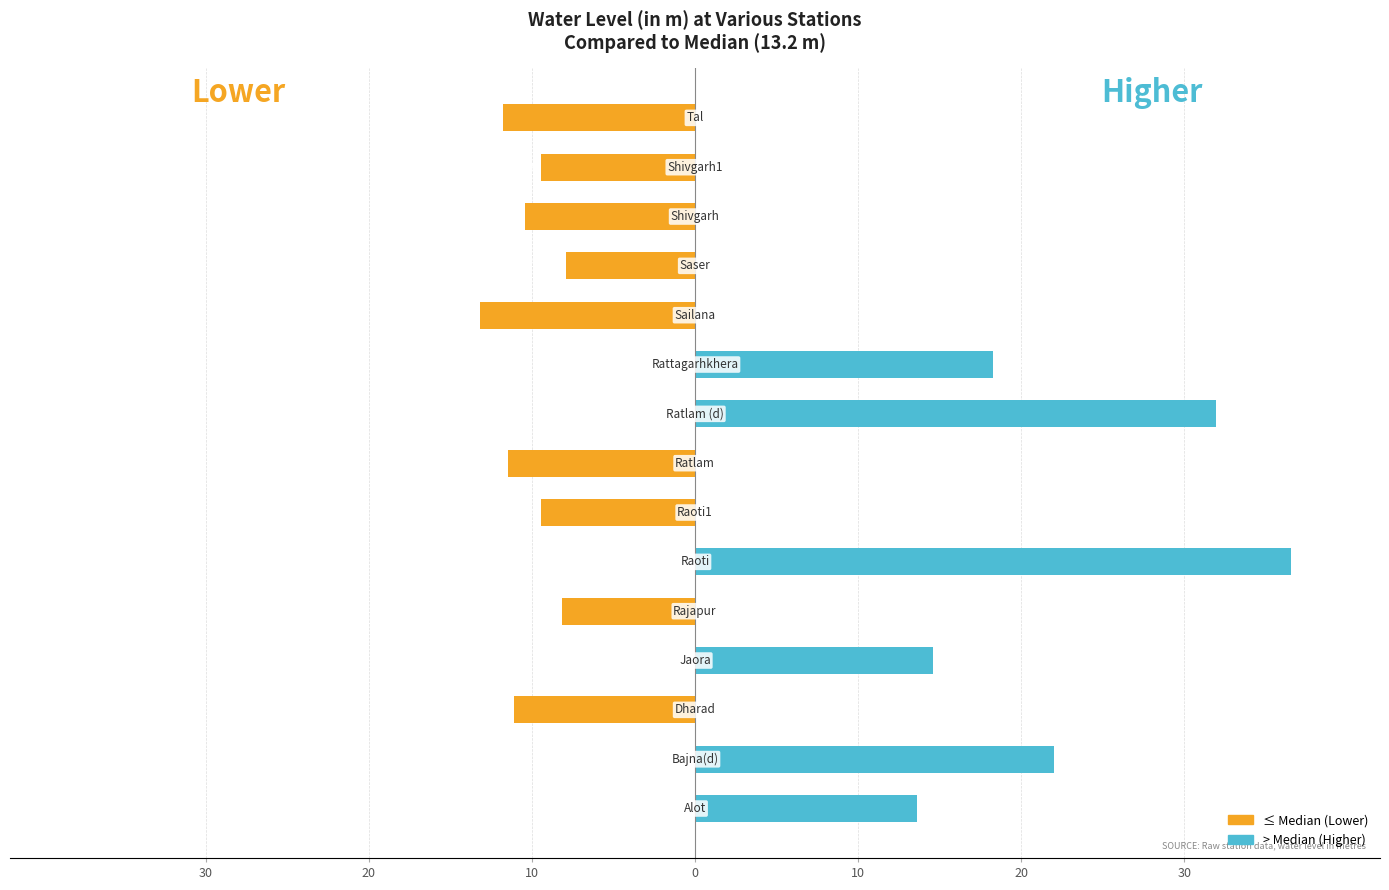

How many series are shown in this chart?

2